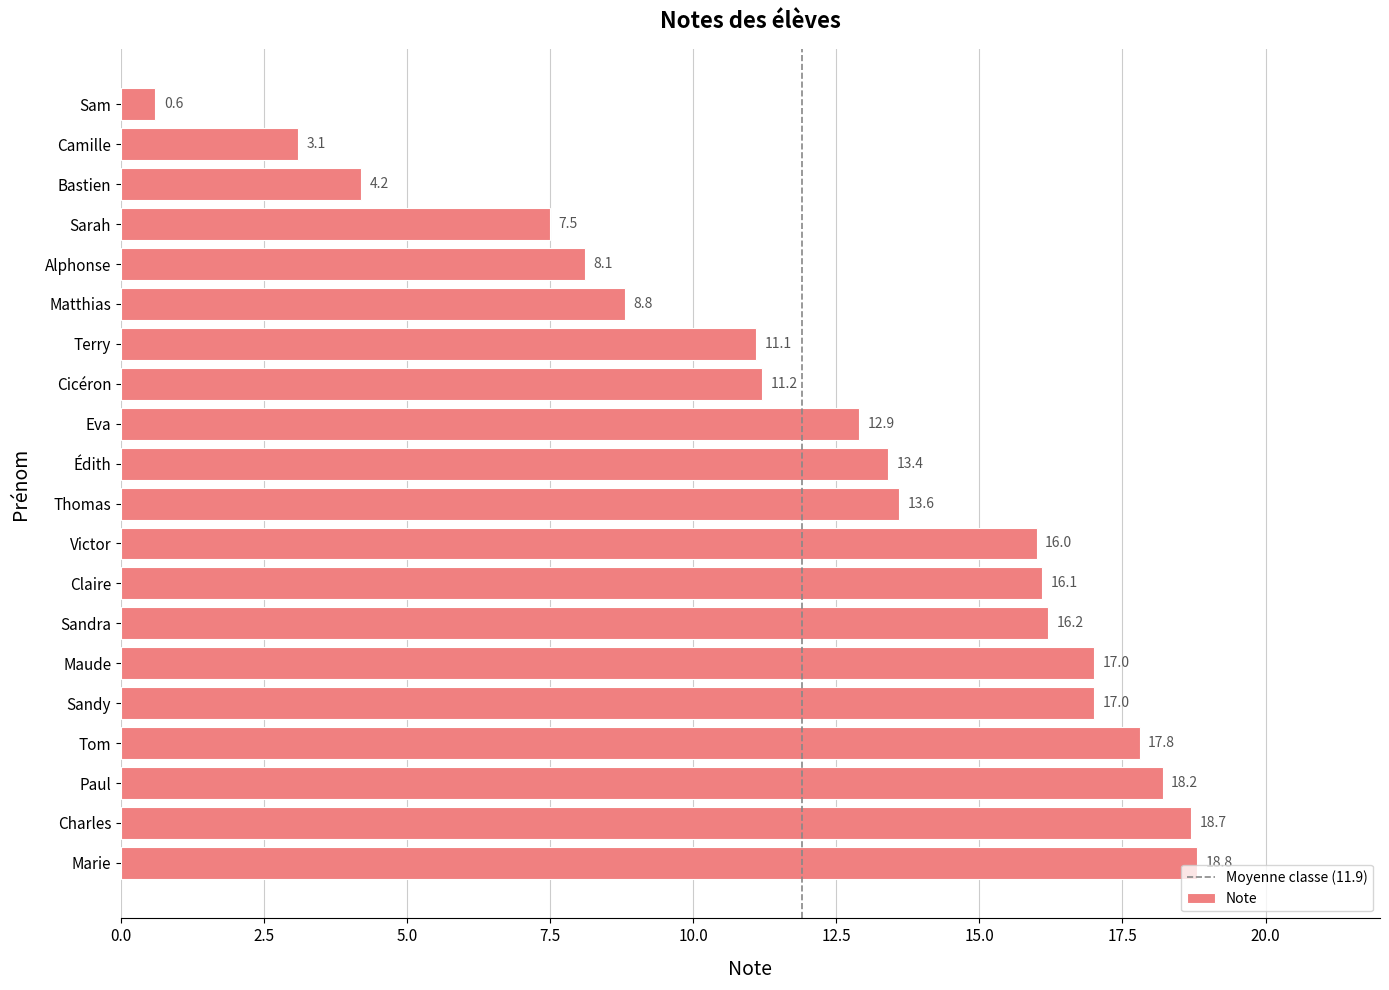

Reading bottom to top, what are all the values shown in this chart?

Marie=18.8	Charles=18.7	Paul=18.2	Tom=17.8	Sandy=17.0	Maude=17.0	Sandra=16.2	Claire=16.1	Victor=16.0	Thomas=13.6	Édith=13.4	Eva=12.9	Cicéron=11.2	Terry=11.1	Matthias=8.8	Alphonse=8.1	Sarah=7.5	Bastien=4.2	Camille=3.1	Sam=0.6